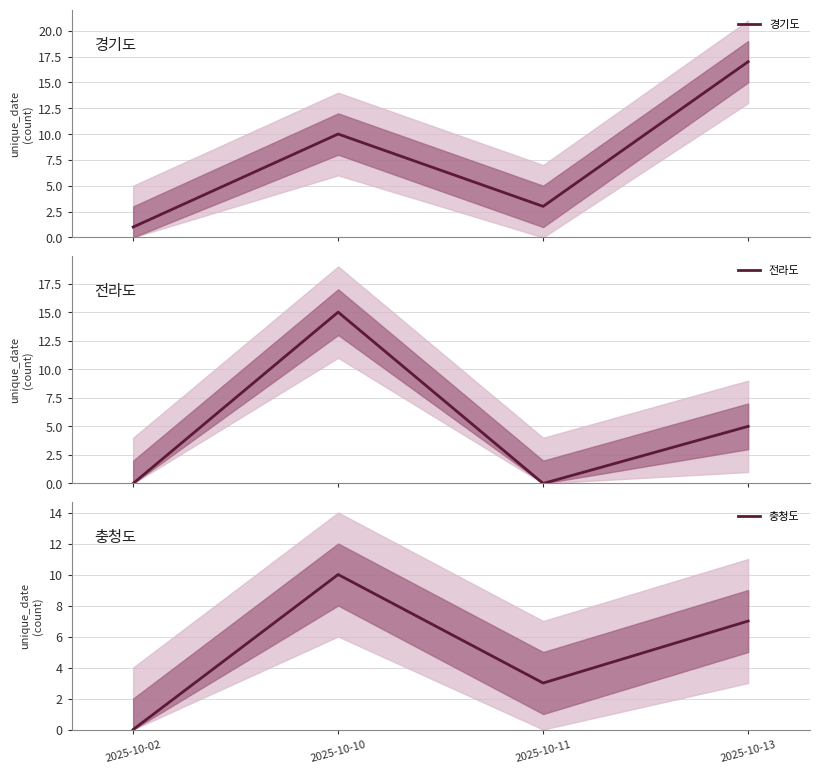

Reading left to right, what are all the values shown in this chart?

경기도: 2025-10-02=1	2025-10-10=10	2025-10-11=3	2025-10-13=17
전라도: 2025-10-02=0	2025-10-10=15	2025-10-11=0	2025-10-13=5
충청도: 2025-10-02=0	2025-10-10=10	2025-10-11=3	2025-10-13=7